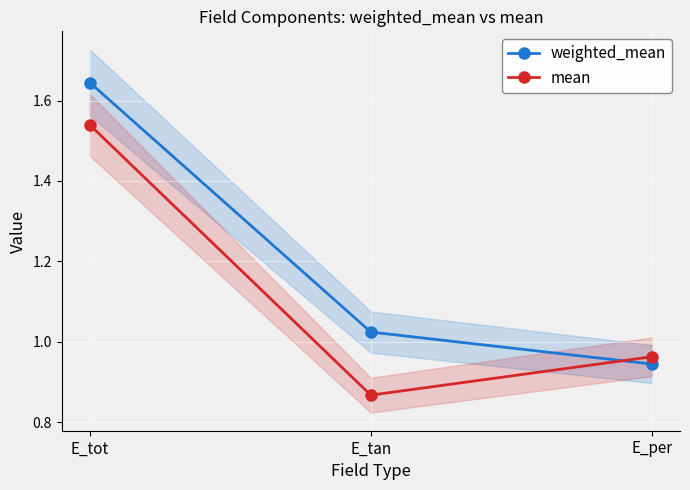

What is the label of the 3rd point from the right?

E_tot